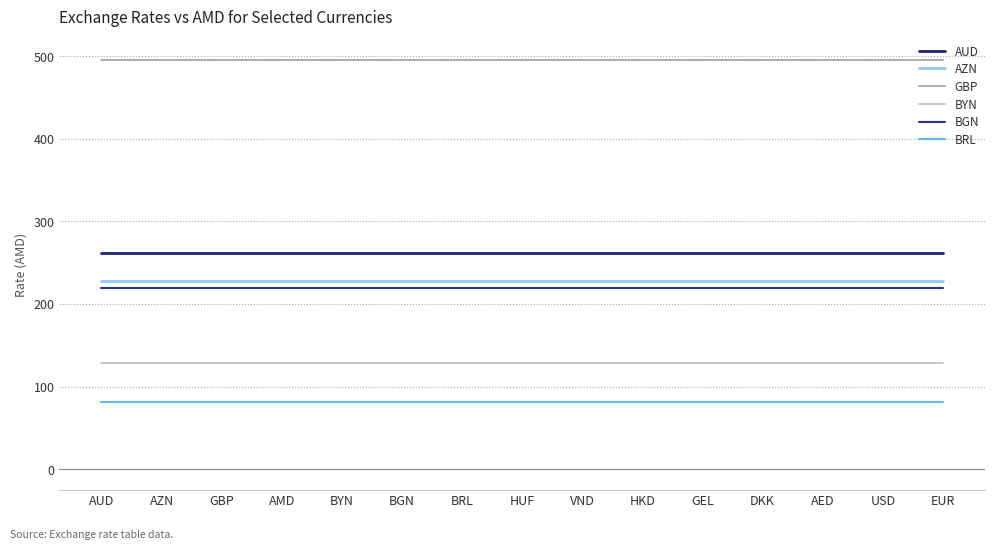

Does the chart display data point markers on the line(s)?

No